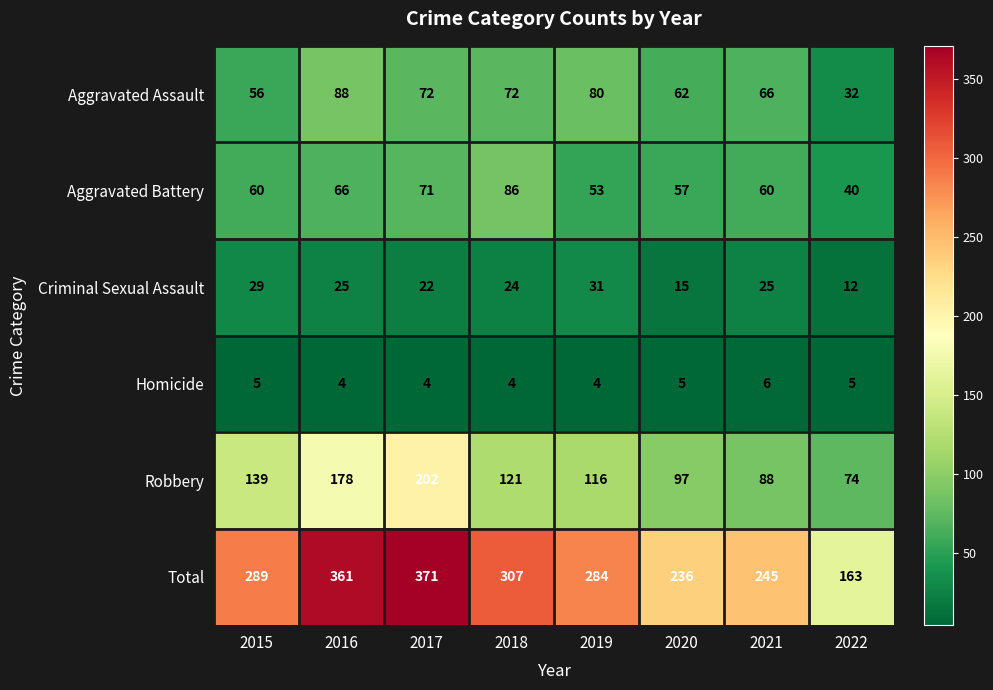

The value of Aggravated Battery at 2021 is 60. True or false?

True